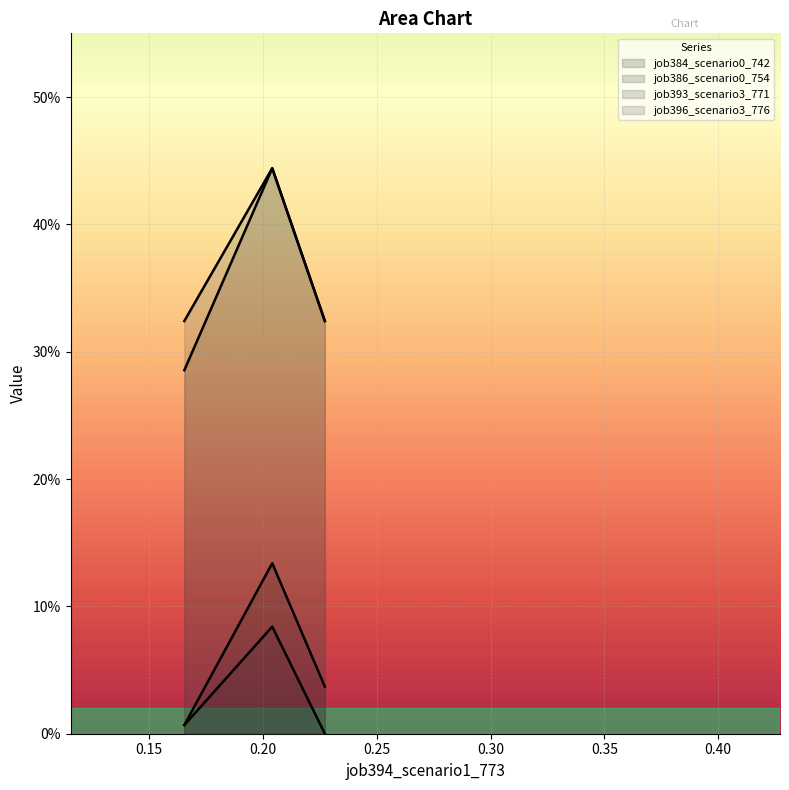

Does the chart display data point markers on the line(s)?

No